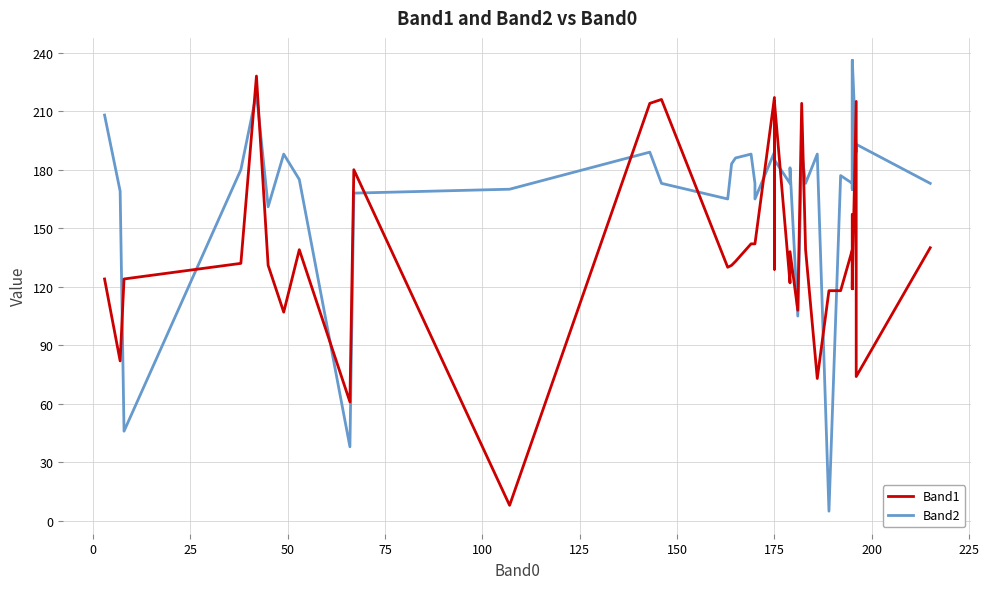

What is the greatest value displayed?

236